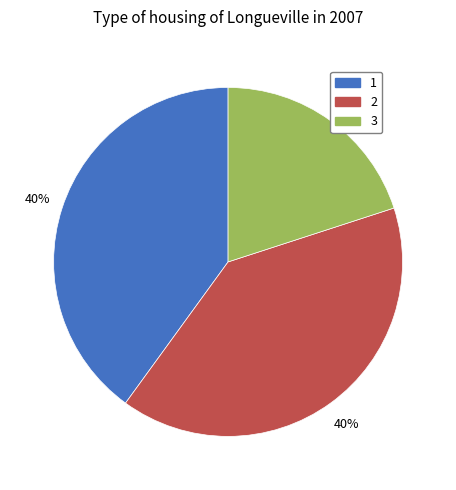

Between 1 and 3, which is larger?

1